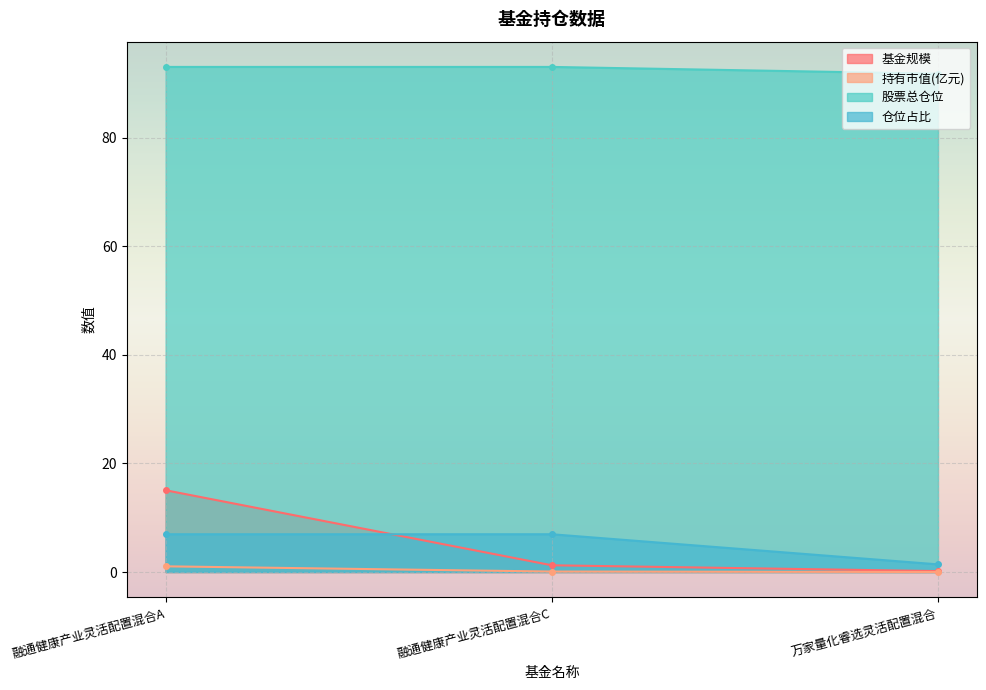

List the labels in order of 持有市值(亿元) value, smallest first.

万家量化睿选灵活配置混合, 融通健康产业灵活配置混合C, 融通健康产业灵活配置混合A